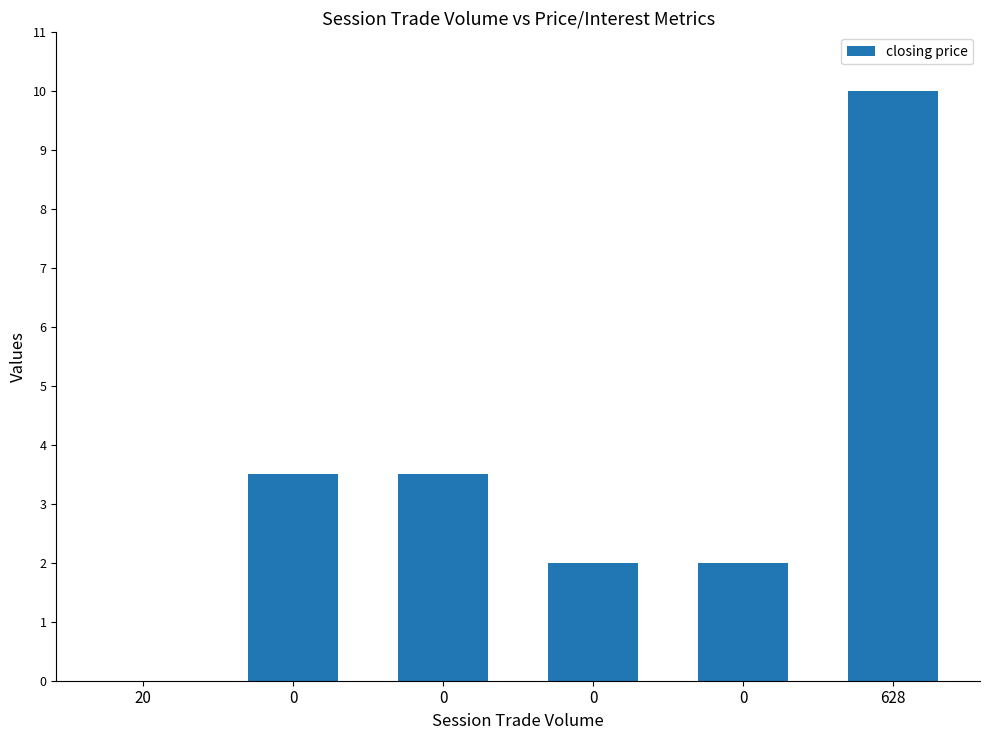

Rank the categories by value from lowest to highest.

20, 0, 0, 0, 0, 628